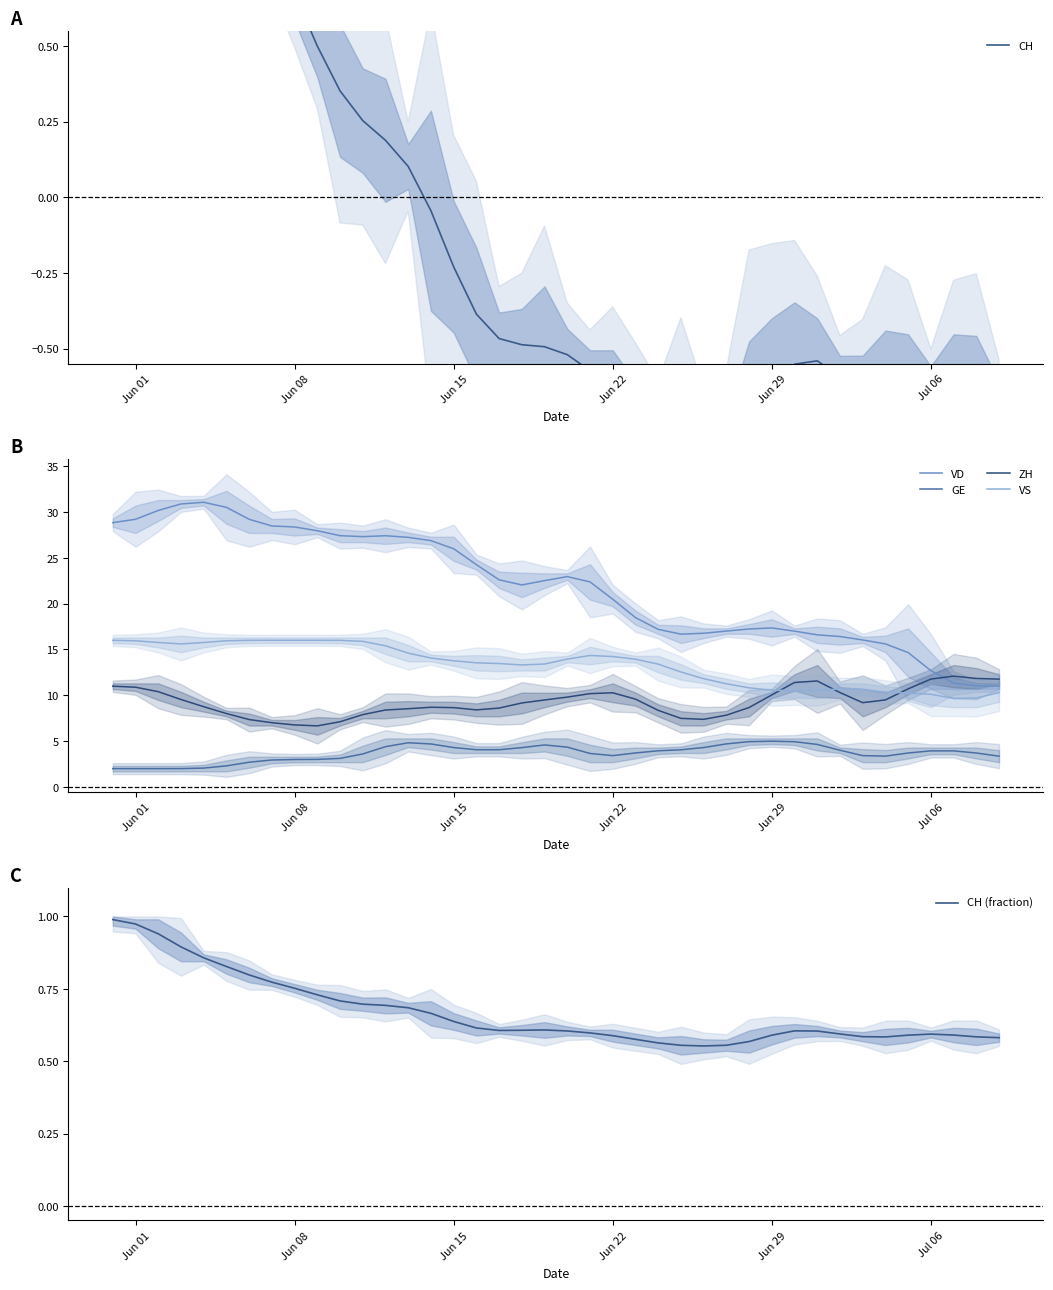

True or false: GE and VD intersect in this chart.

False